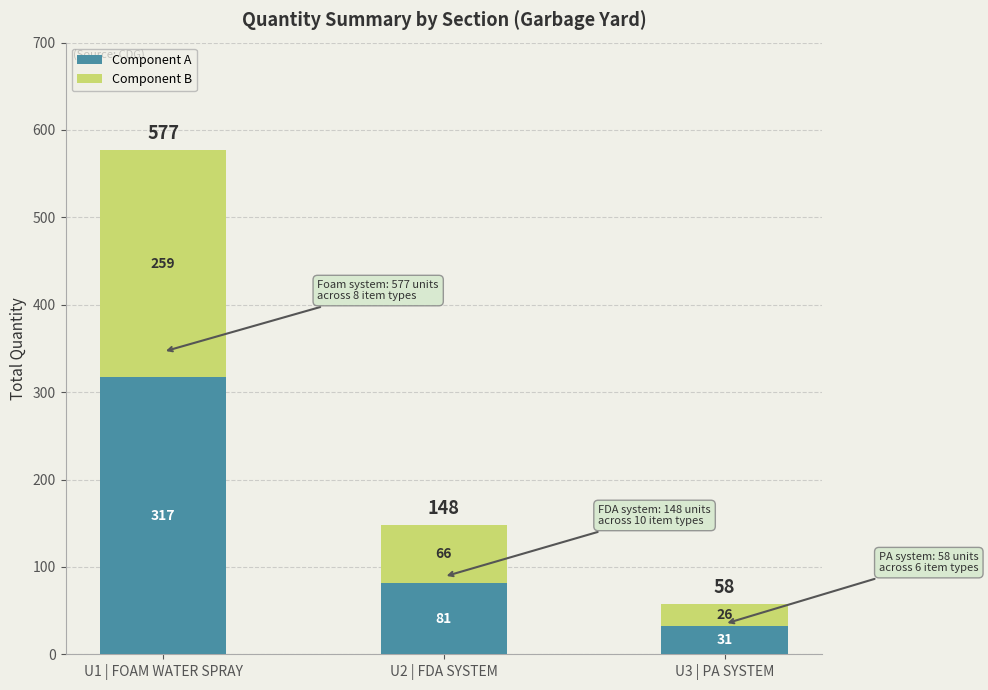

What are all the series names shown in the legend?

Component A, Component B